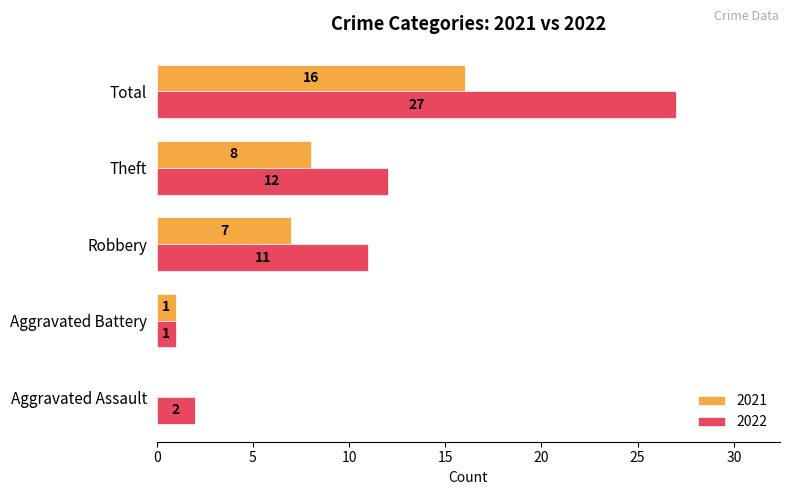

At which label is 2022 closest to 14?

Theft